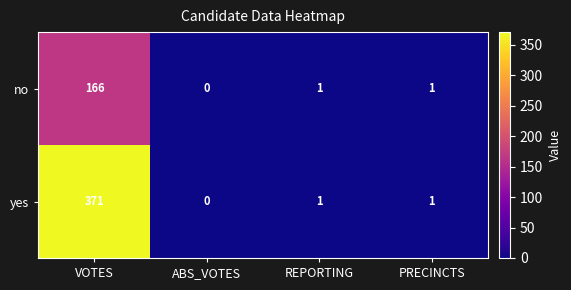

Which series has the largest total across all categories?

yes